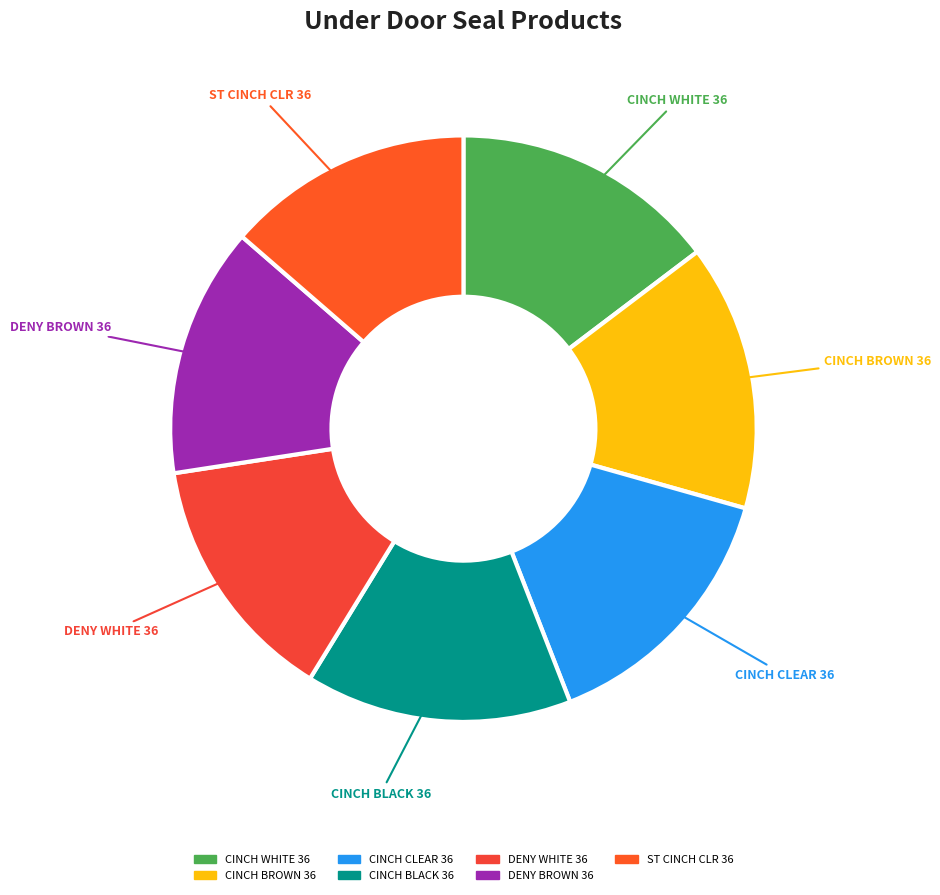

Is it true that DENY BROWN 36 is 14% of the pie?

True